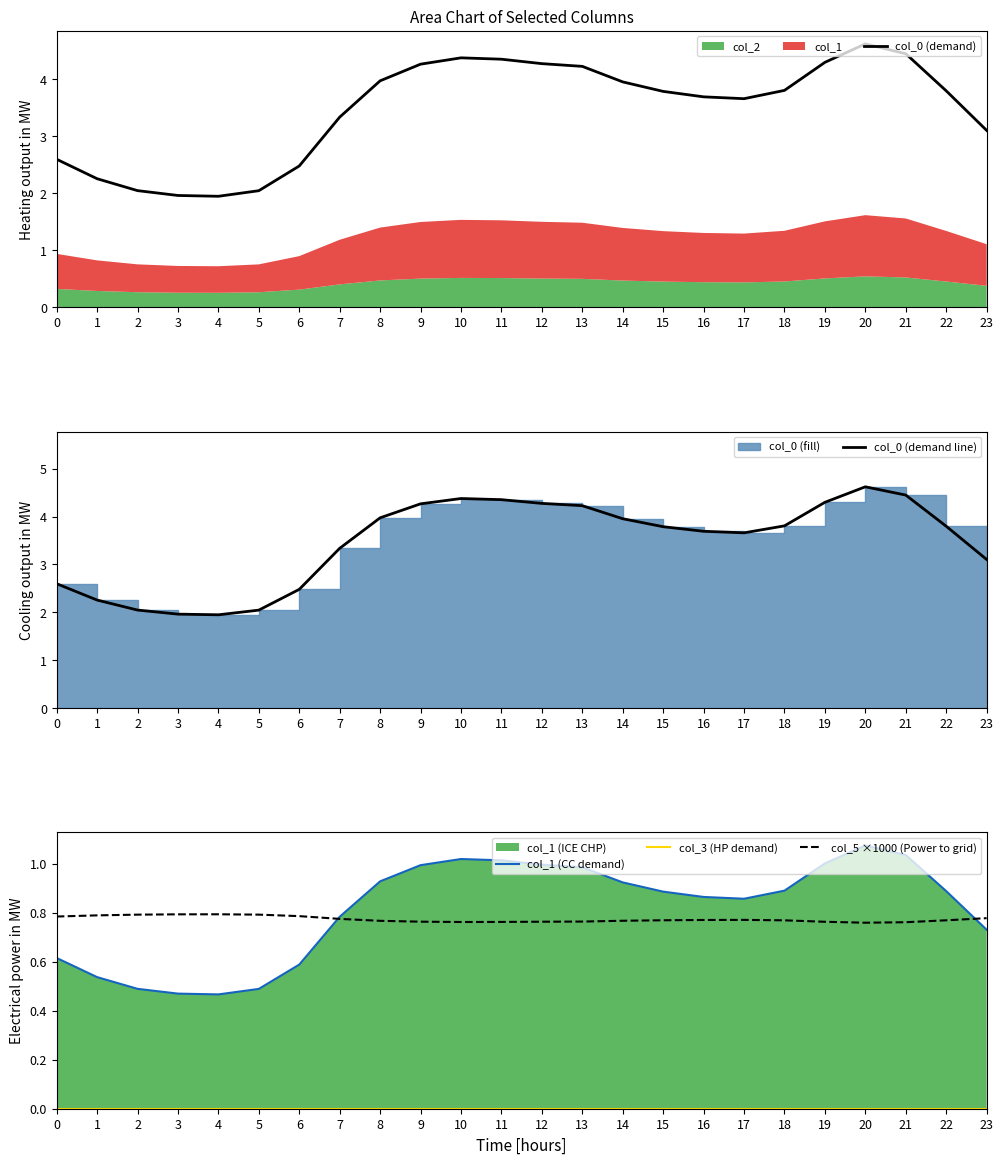

What is the average value of the col_0 (demand) series?

3.5